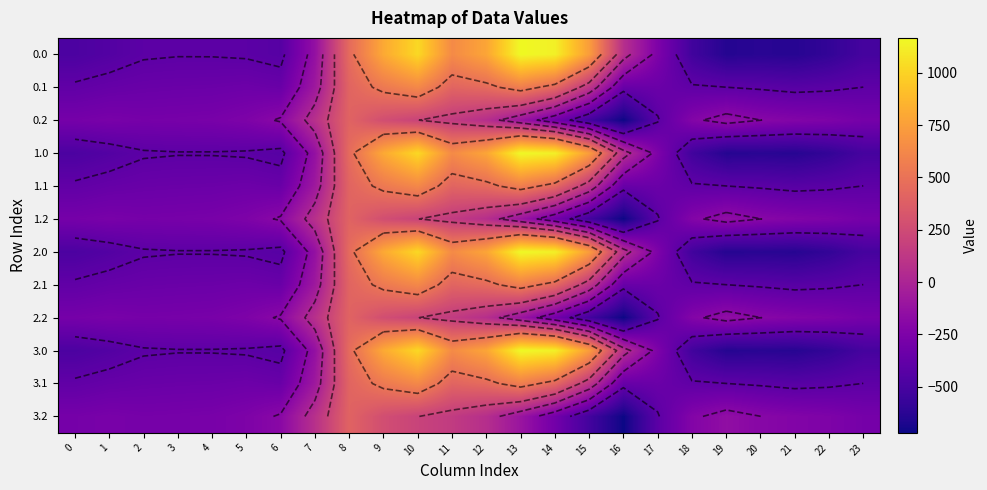

Rank the series by their maximum value, from lowest to highest.

0.2, 1.2, 2.2, 3.2, 0.1, 1.1, 2.1, 3.1, 0.0, 1.0, 2.0, 3.0